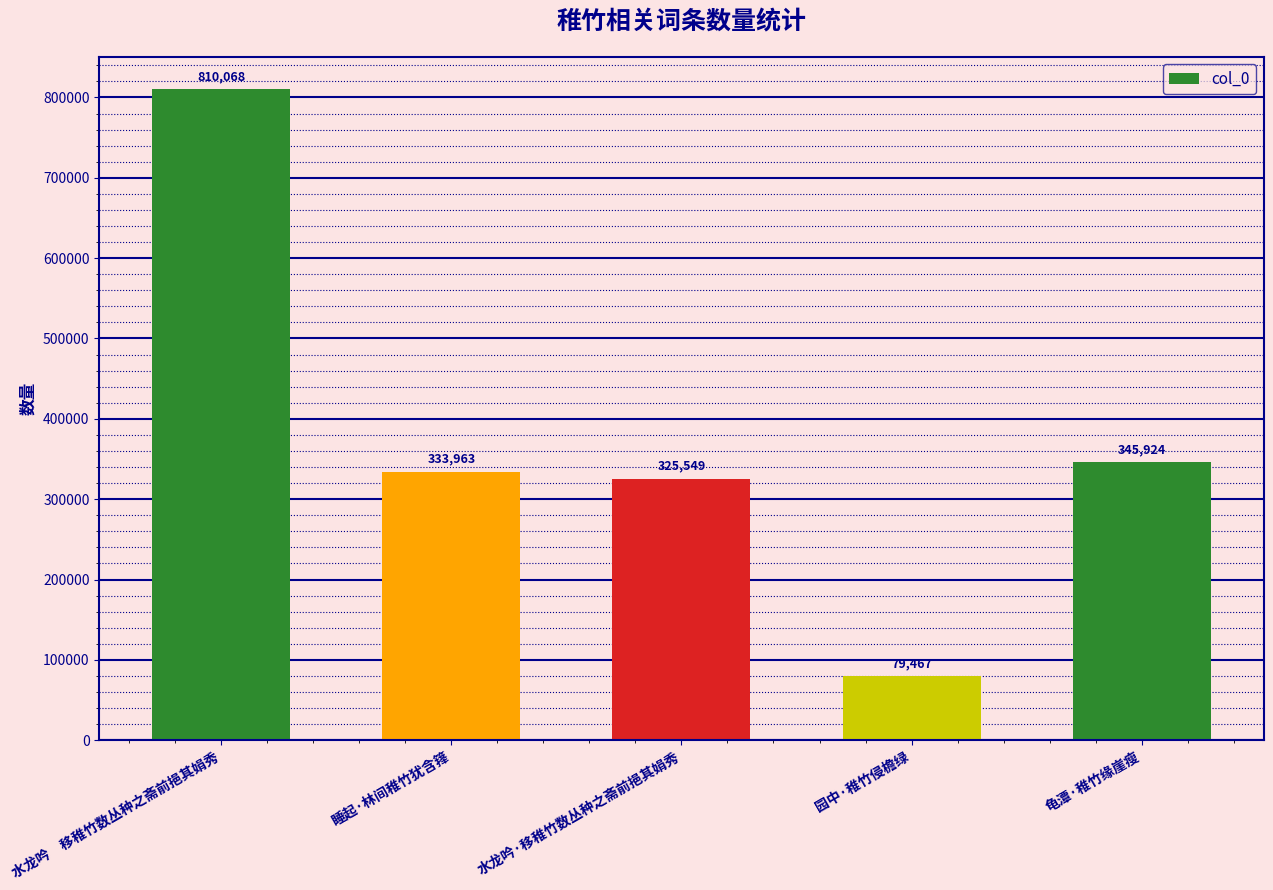

What position from the left is 水龙吟　移稚竹数丛种之斋前挹其娟秀?

1